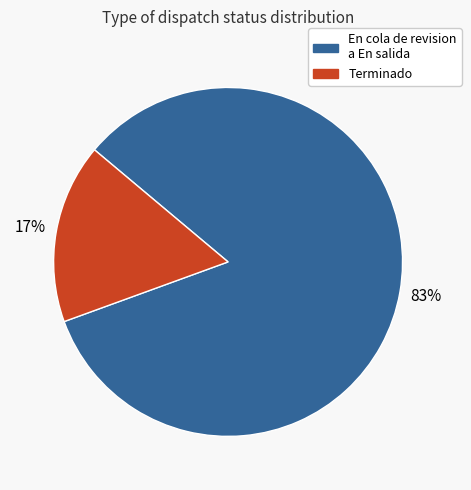

Is there any slice that represents more than half of the pie?

Yes